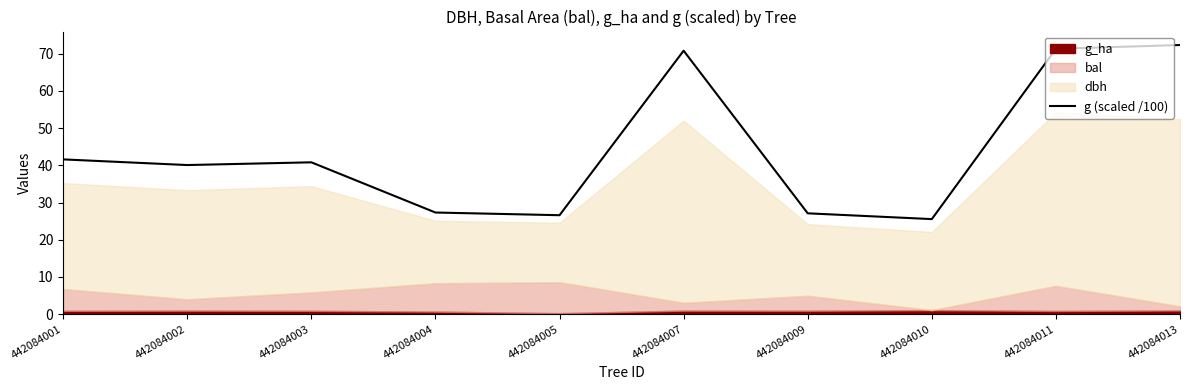

What is the minimum value for g (scaled /100)?

25.6